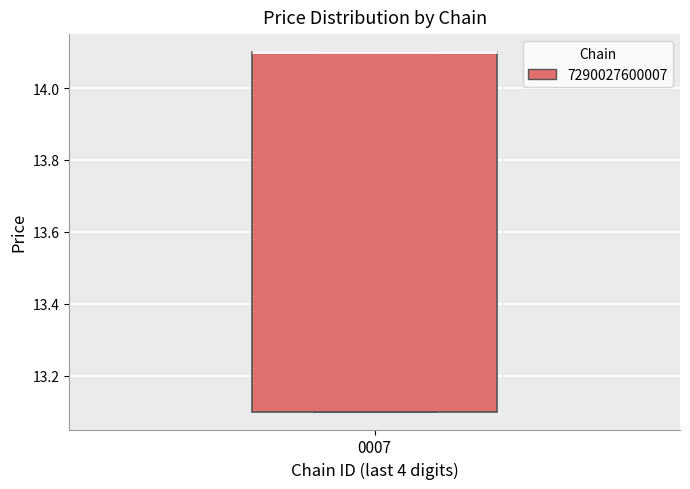

Transcribe this box plot: give where the median line is, the range the box spans, and where the two whiskers end, as read against the y-axis. The values are not printed on the chart, so give them approximately, as read against the axis.

median 14.1 (drawn on the box's upper edge), box 13.1 to 14.1, whiskers 13.1 to 14.1